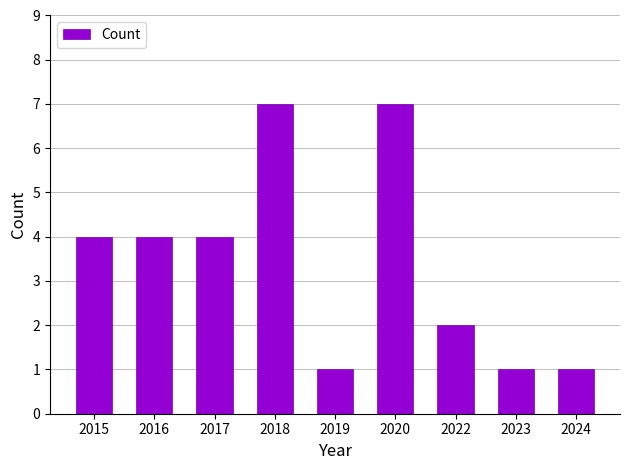

The value at 2020 is 2. True or false?

False